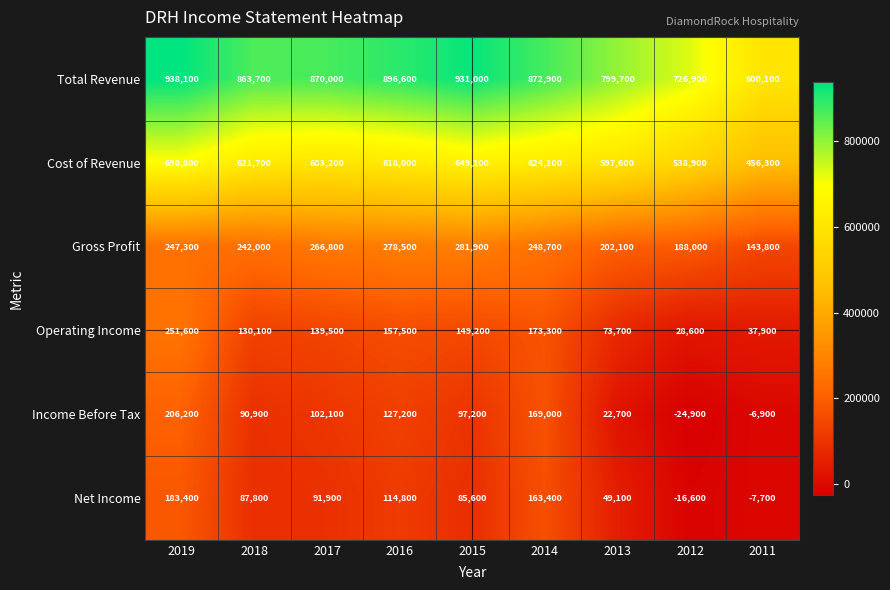

Between 2017 and 2012, which series saw the biggest shift?

Total Revenue